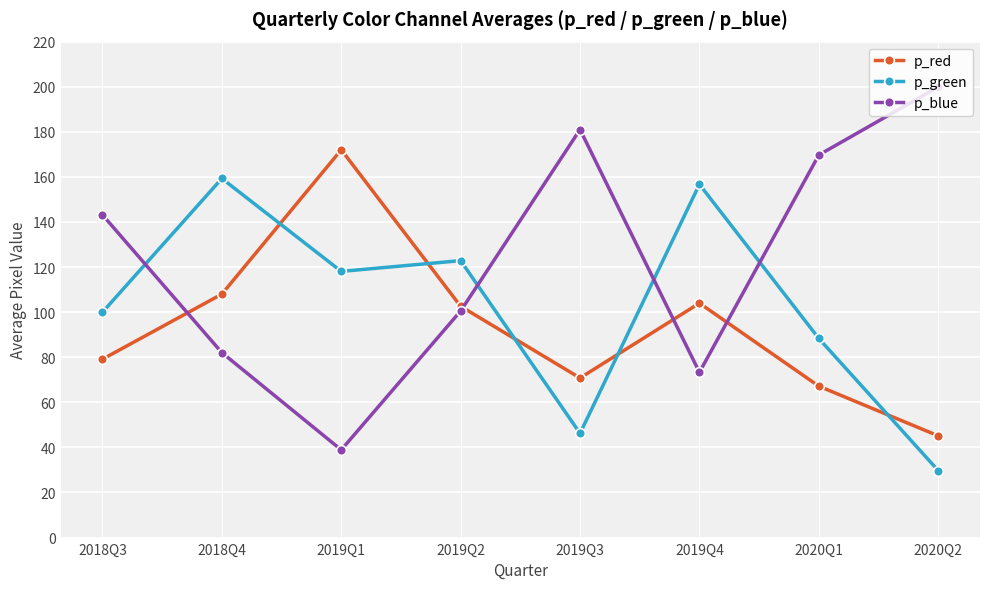

Rank the categories by p_blue value from lowest to highest.

2019Q1, 2019Q4, 2018Q4, 2019Q2, 2018Q3, 2020Q1, 2019Q3, 2020Q2